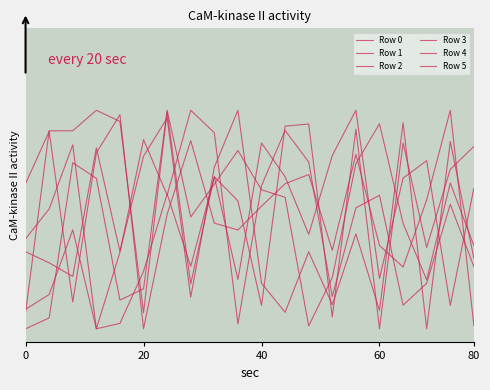

How many times do Row 0 and Row 4 cross each other?

8